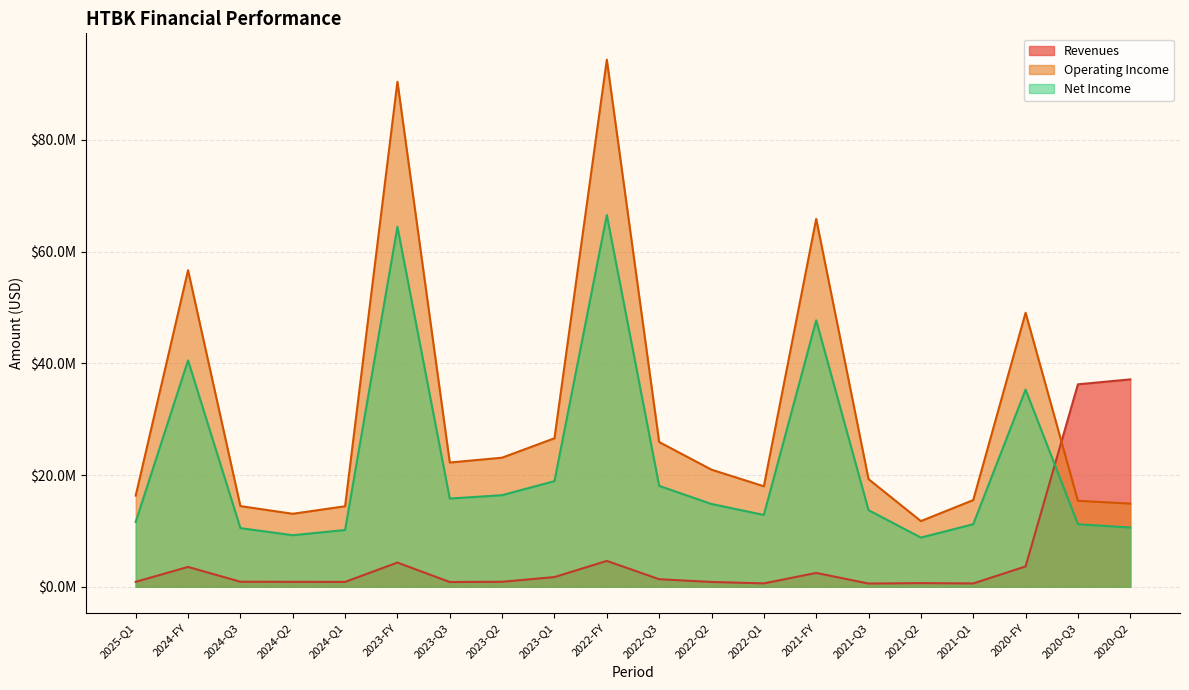

Which has a higher value, 2021-FY or 2022-Q3?

2021-FY